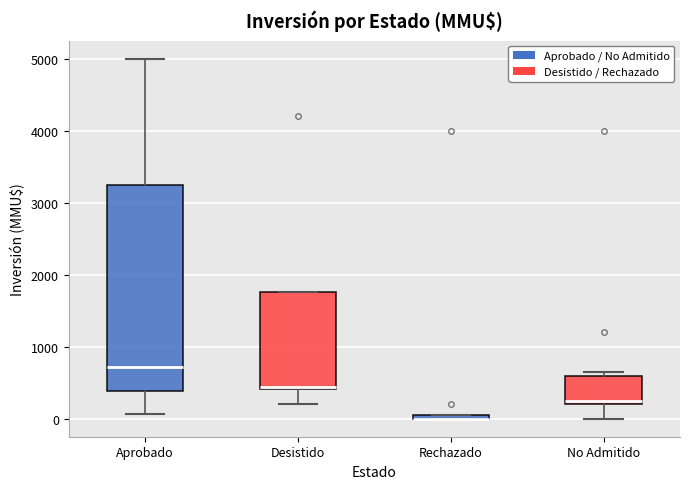

Where is the upper edge of the box for Rechazado on the y-axis? The values are not printed on the chart, so give them approximately, as read against the axis.

100